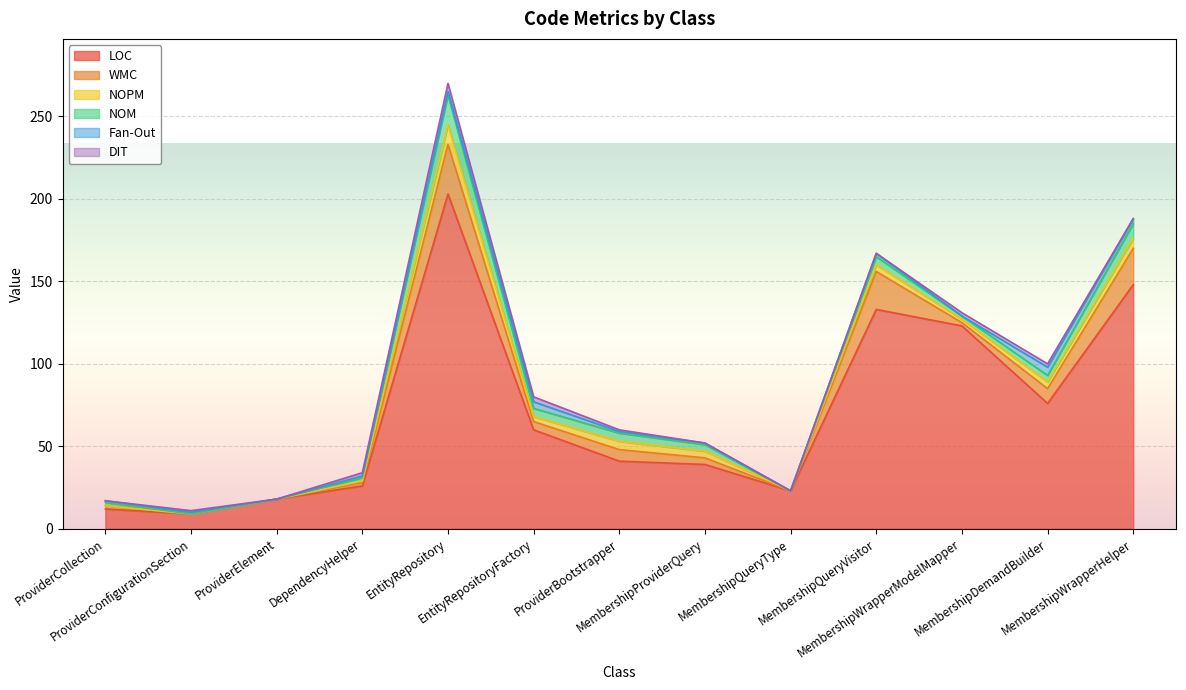

Which label corresponds to the smallest value in the chart?

ProviderConfigurationSection